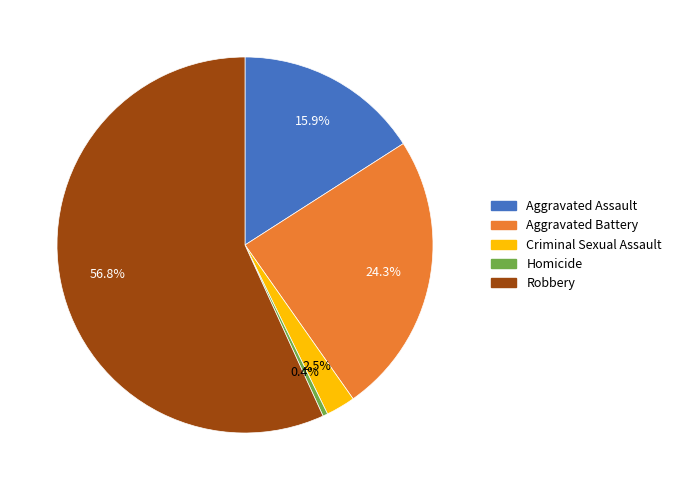

To the nearest percent, what is the difference between the Robbery and Aggravated Assault slice percentages?

41%